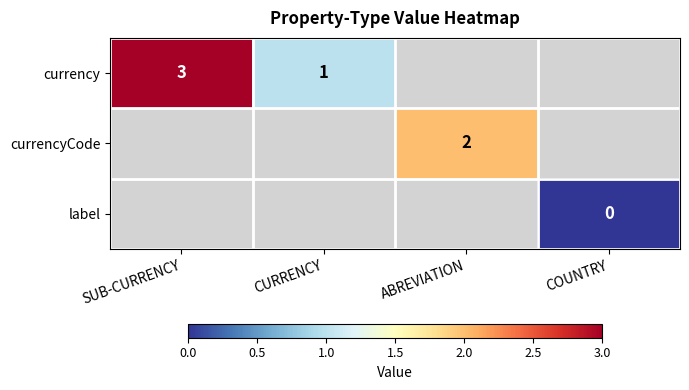

Is it true that currencyCode equals 1 at ABREVIATION?

False